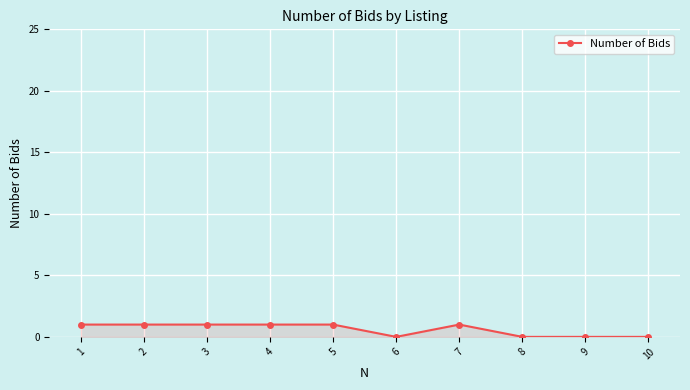

What is the difference between the second highest and minimum values?

1